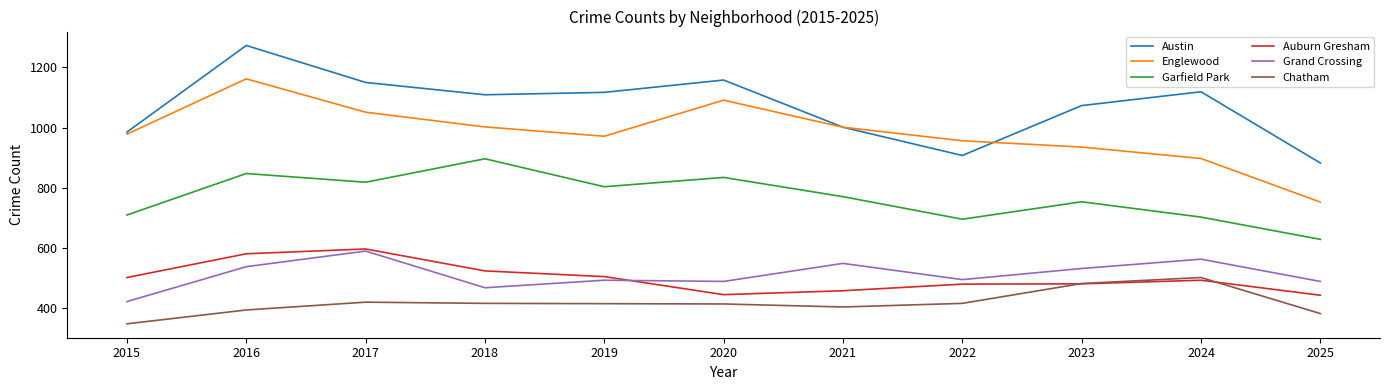

At which label is Englewood closest to 957?

2022